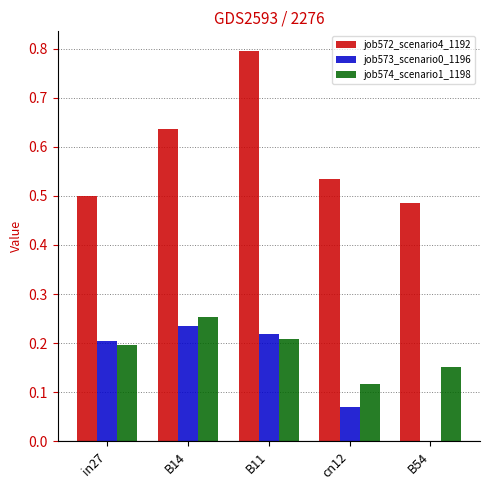

The job572_scenario4_1192 series shows 0.8 at B11. True or false?

True